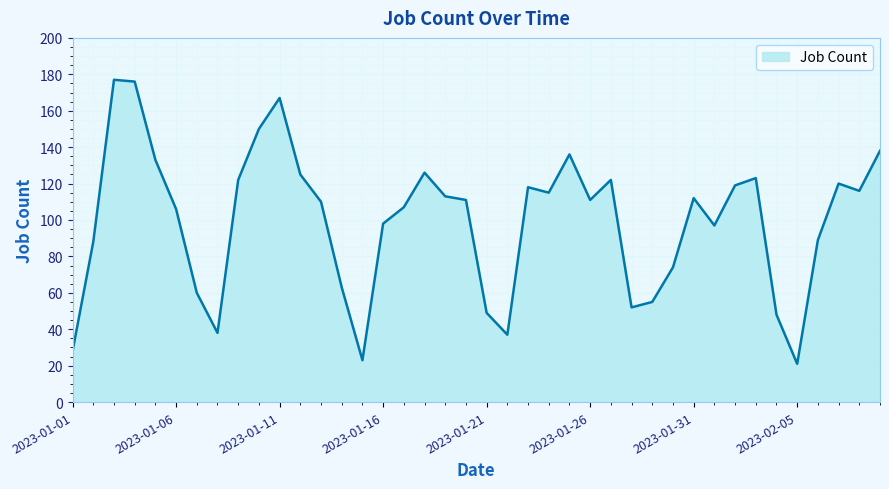

What is the greatest value displayed?

177